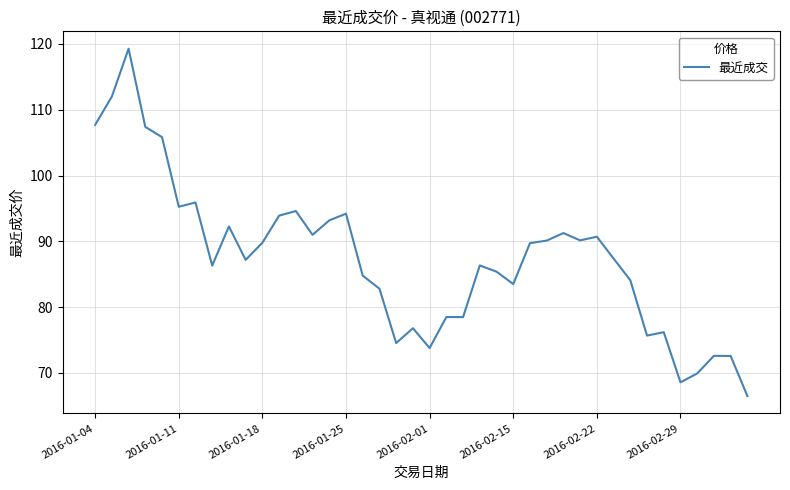

What is the difference between the second highest and minimum values?

45.5